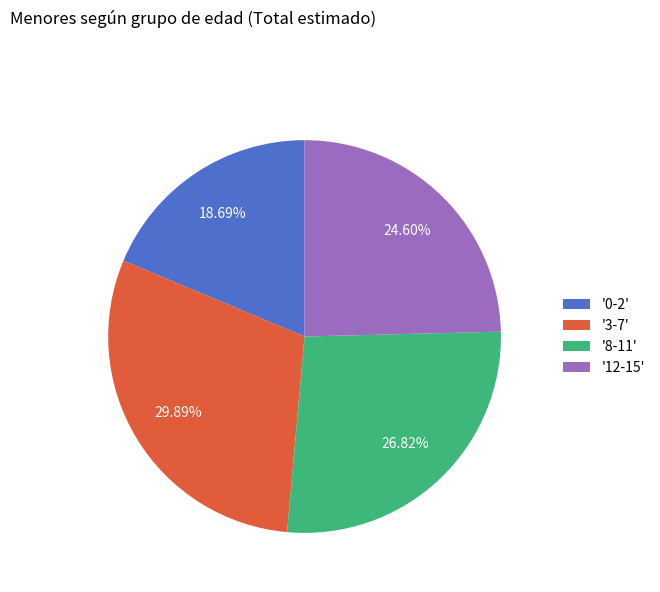

Which category has the biggest portion of the pie?

'3-7'